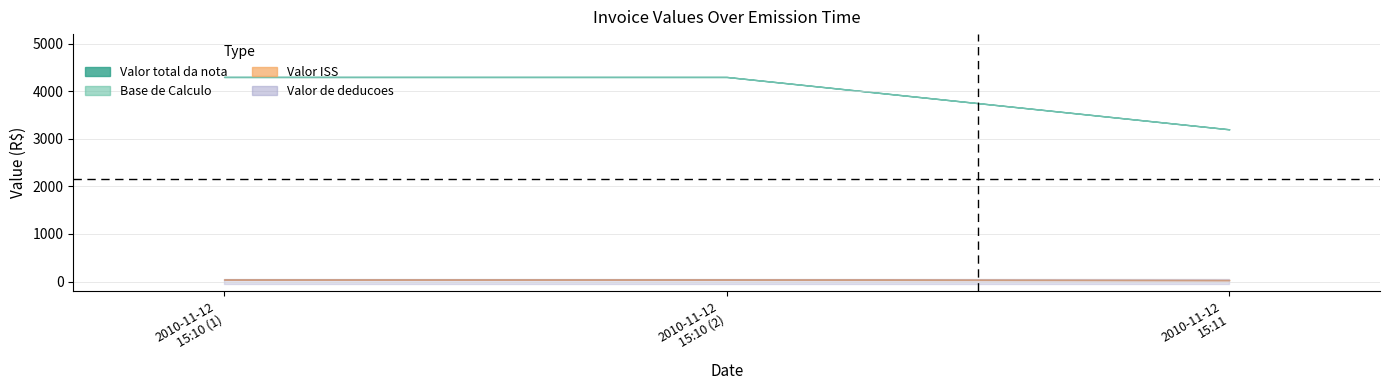

What is the label of the 3rd point from the right?

2010-11-12 15:10:00